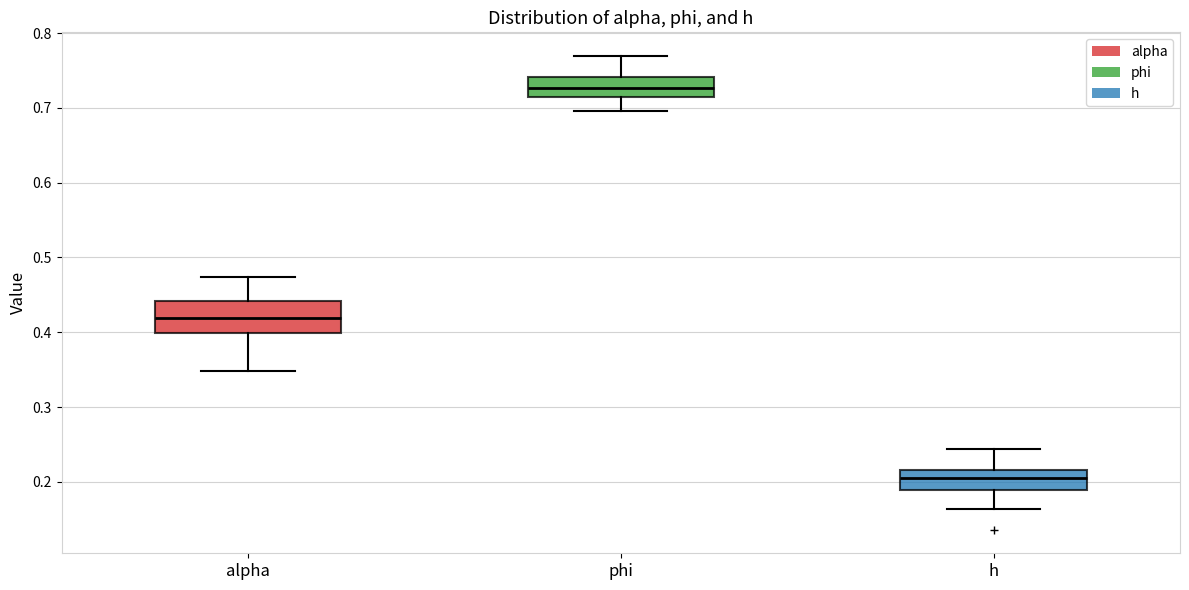

Which box has the lowest median line?

h